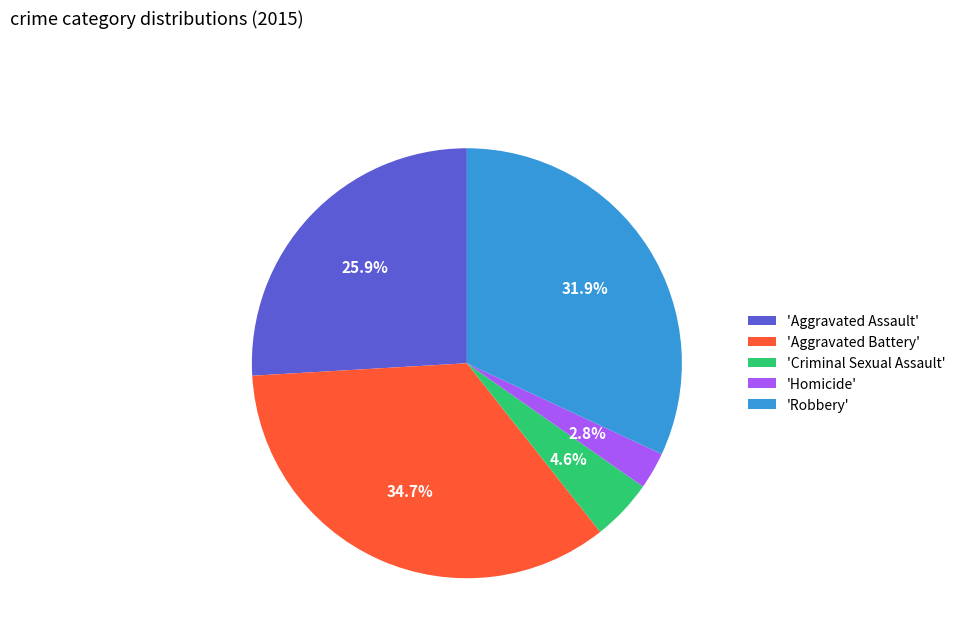

Is the sum of 'Aggravated Assault' and 'Robbery' greater than half?

Yes